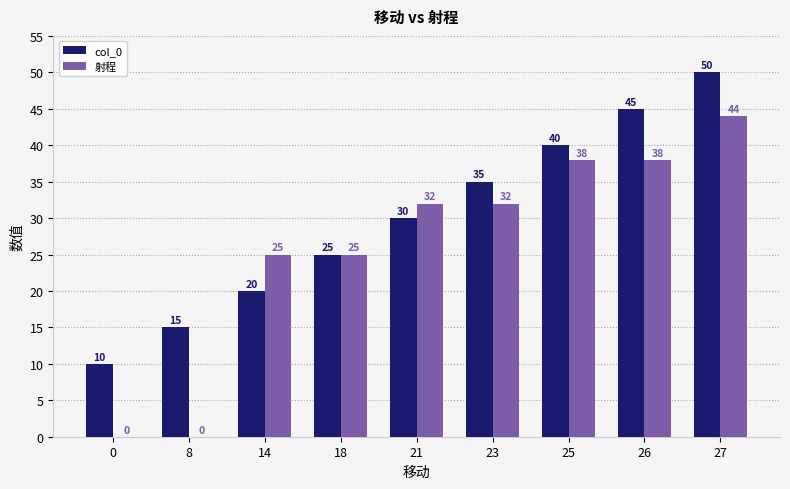

What is the sum of all col_0 values?

270